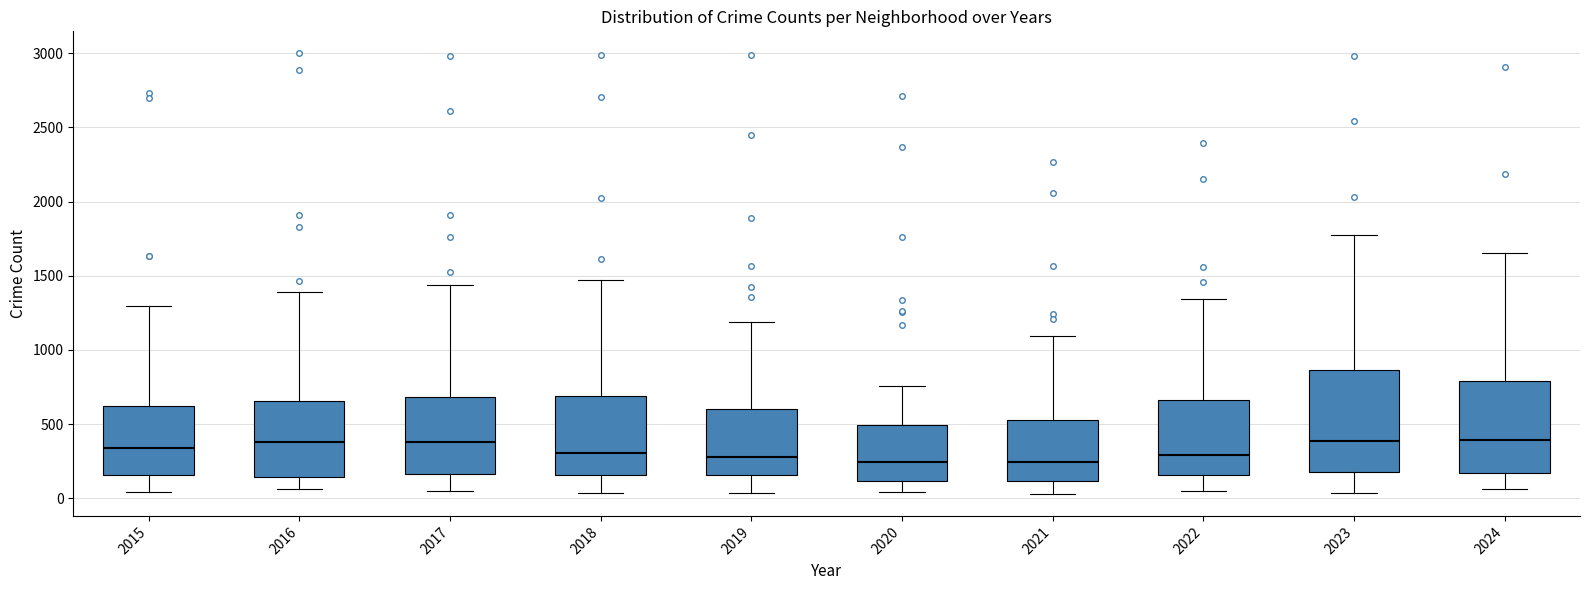

Where does the lower whisker of the box at x = 2019 end on the y-axis? The values are not printed on the chart, so give them approximately, as read against the axis.

50